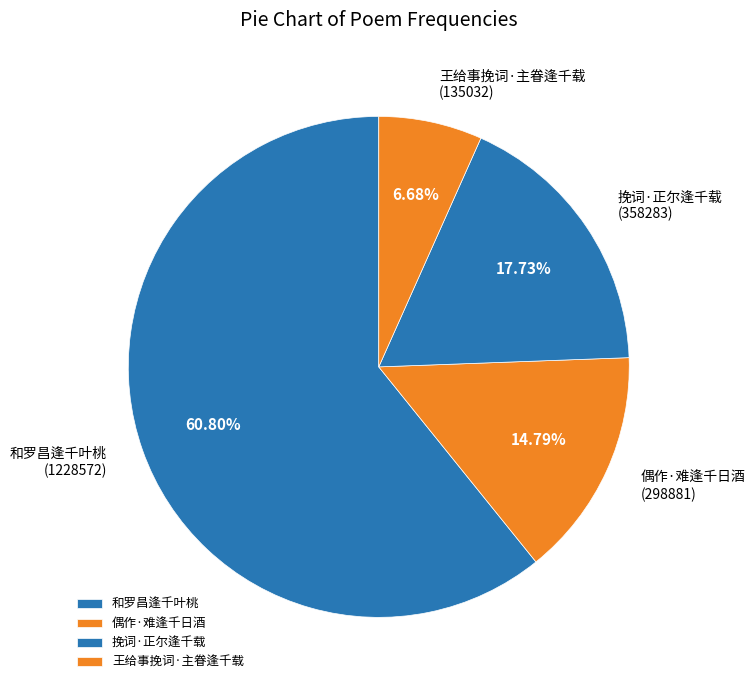

How many segments does this pie chart have?

4